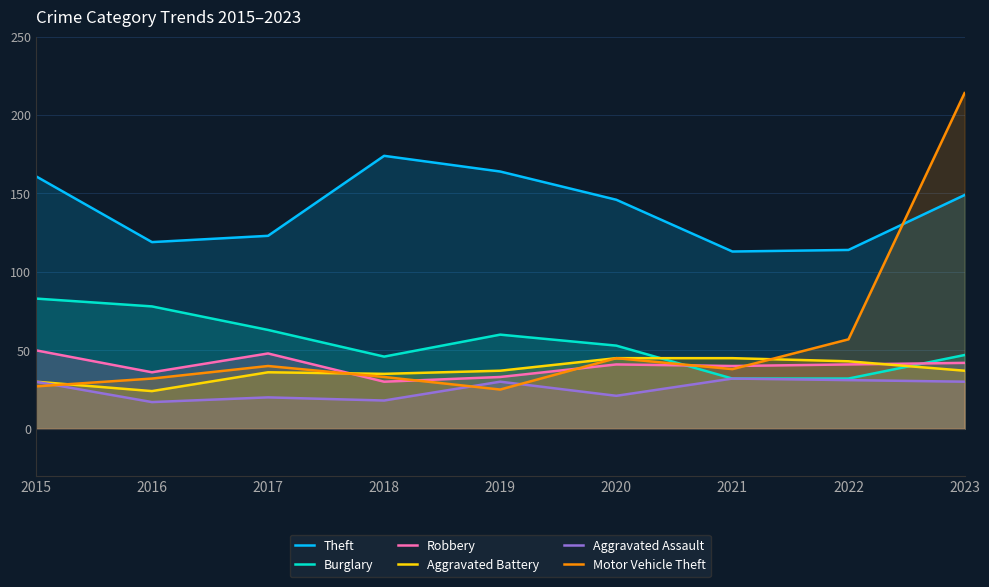

How many times do Motor Vehicle Theft and Robbery cross each other?

5